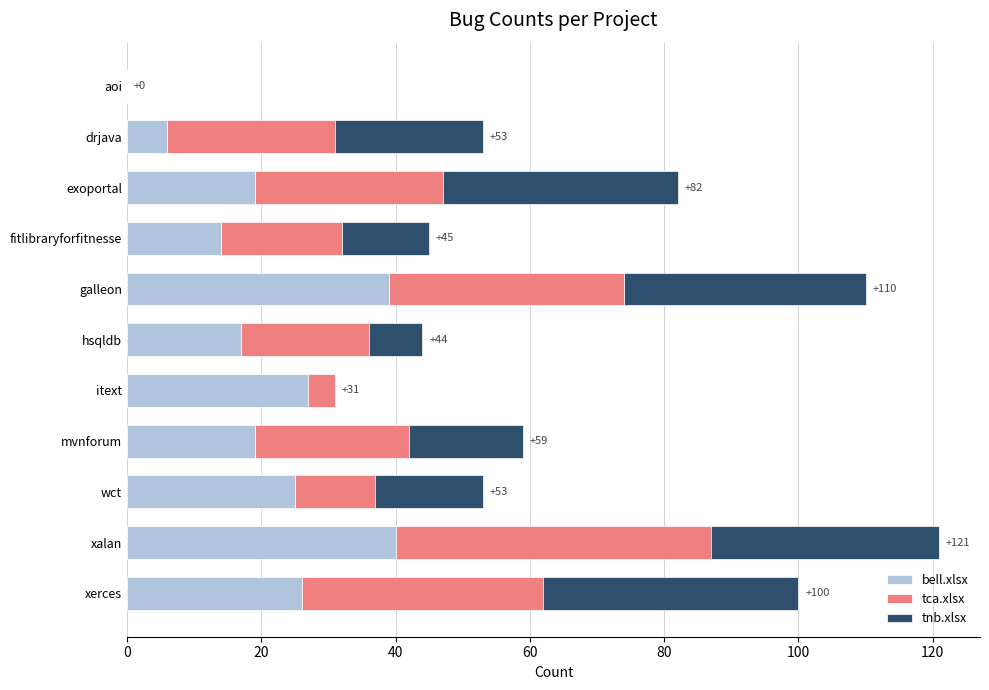

The value of bell.xlsx at hsqldb is 26. True or false?

False